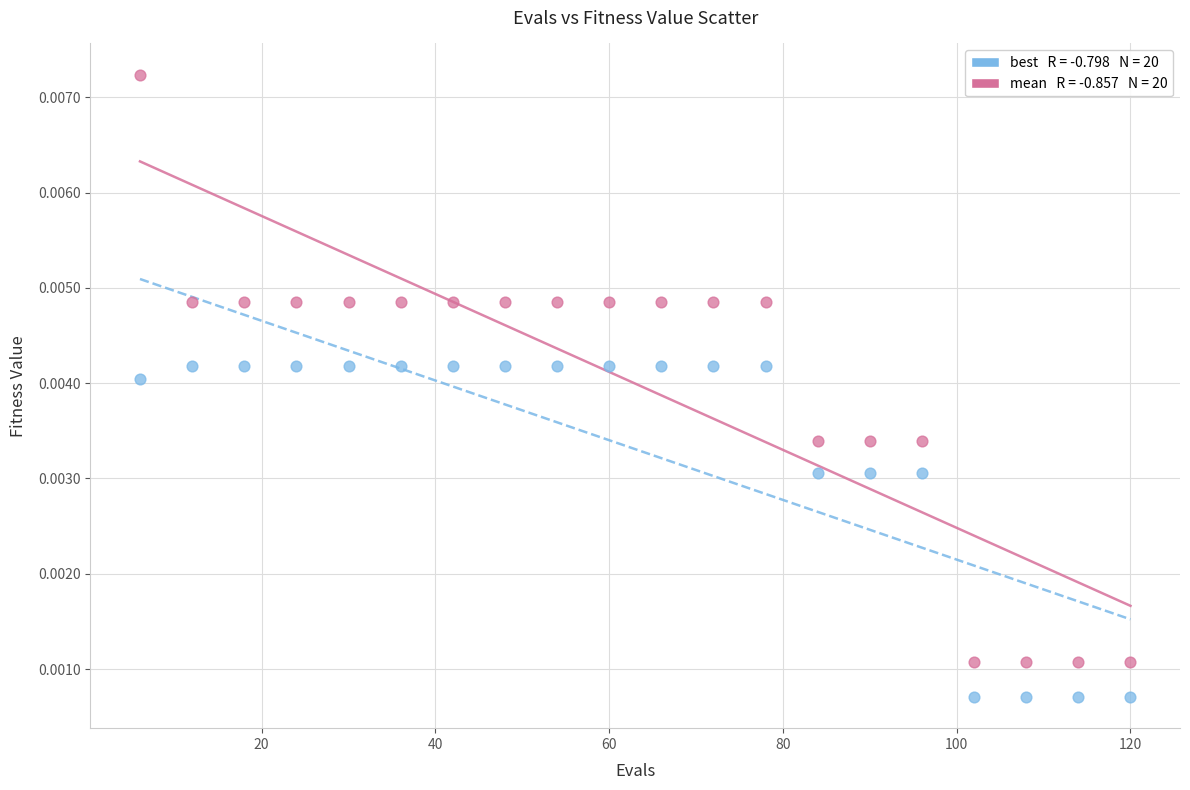

Across all data points, what is the range of X values (max minus min)?

114.0